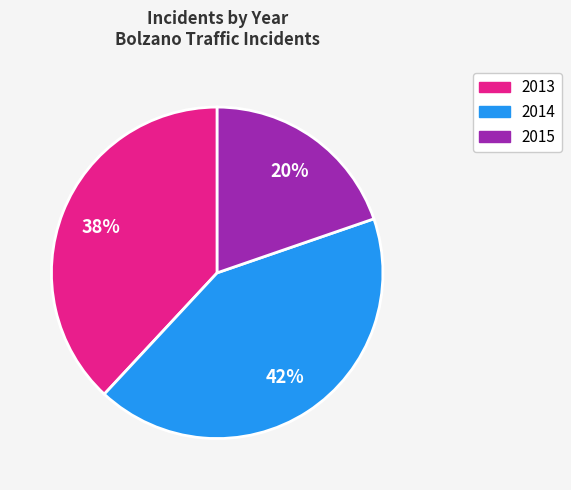

Which slice is the smallest?

2015